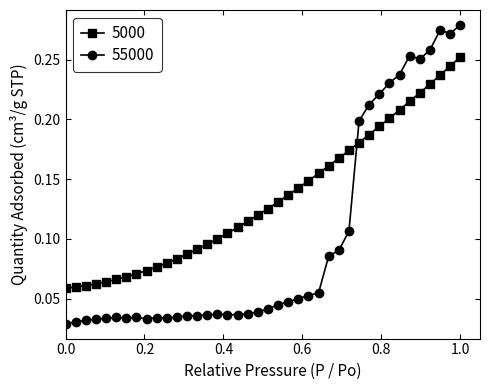

At how many categories does at least one series exceed 0?

40